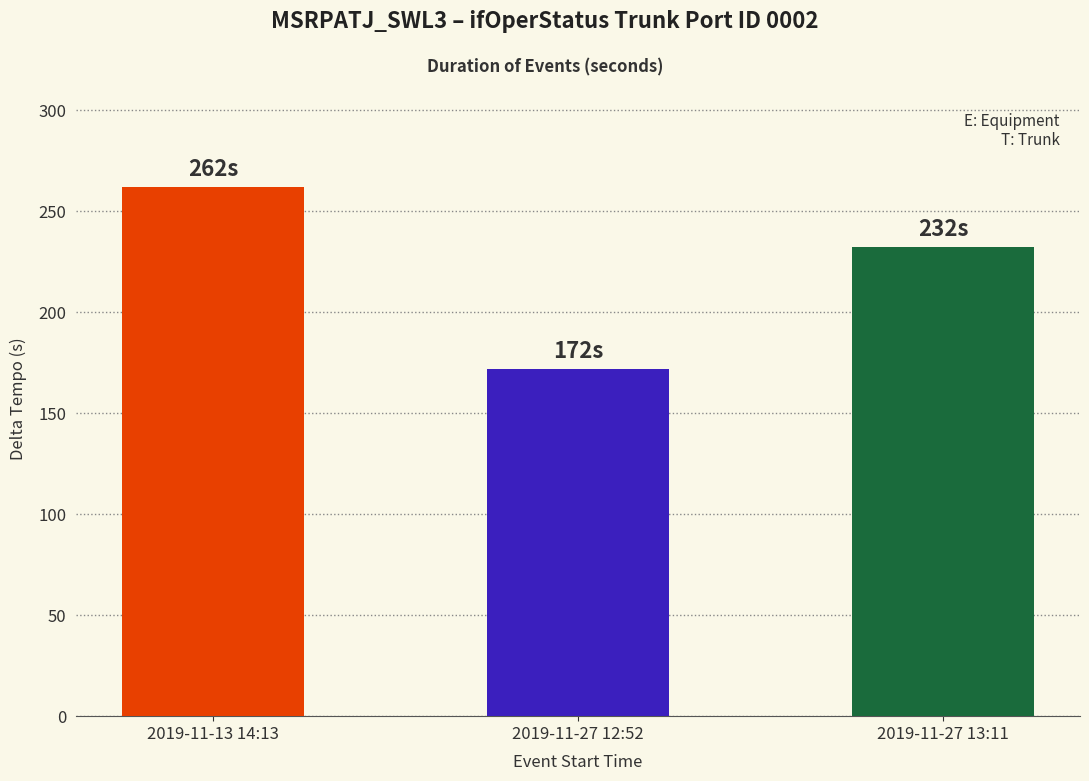

What is the label of the 3rd bar from the left?

2019-11-27 13:11